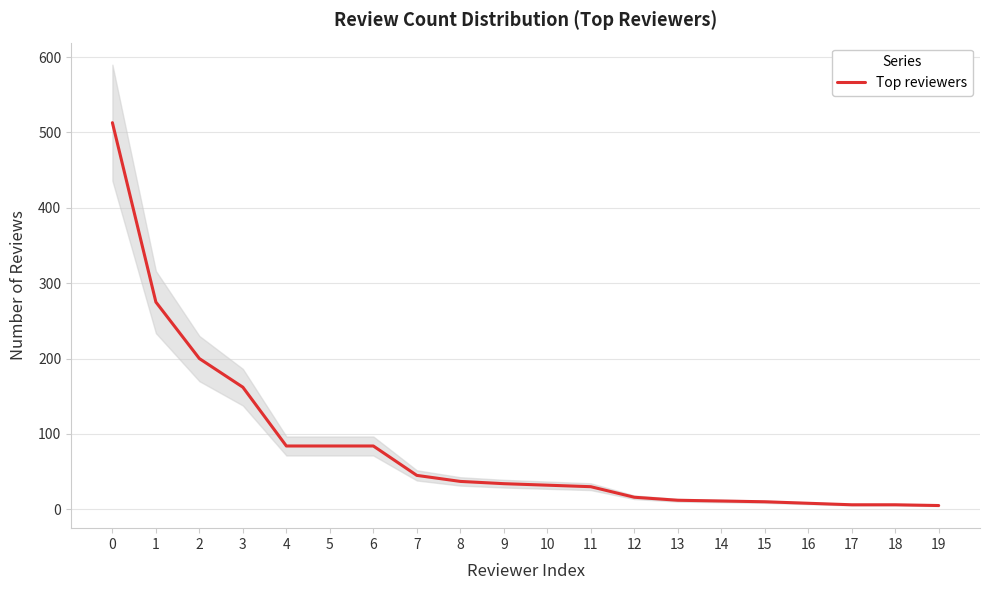

The chart shows a value of 513 at 0. True or false?

True